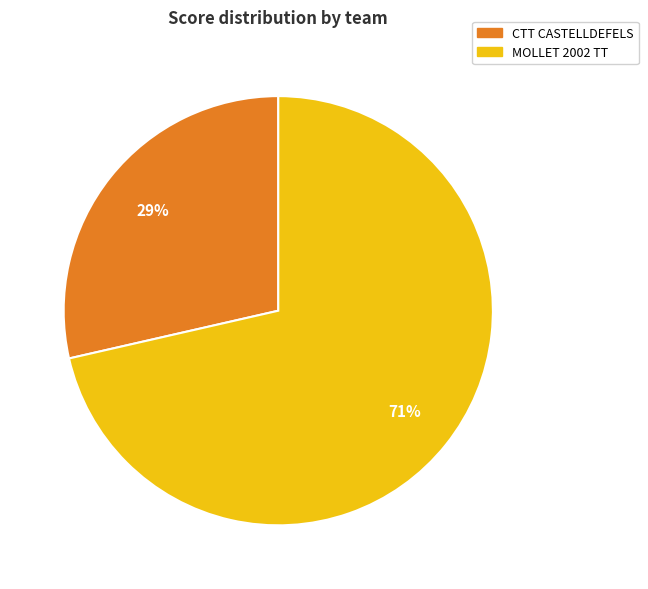

What percentage is the MOLLET 2002 TT slice, to the nearest percent?

71%